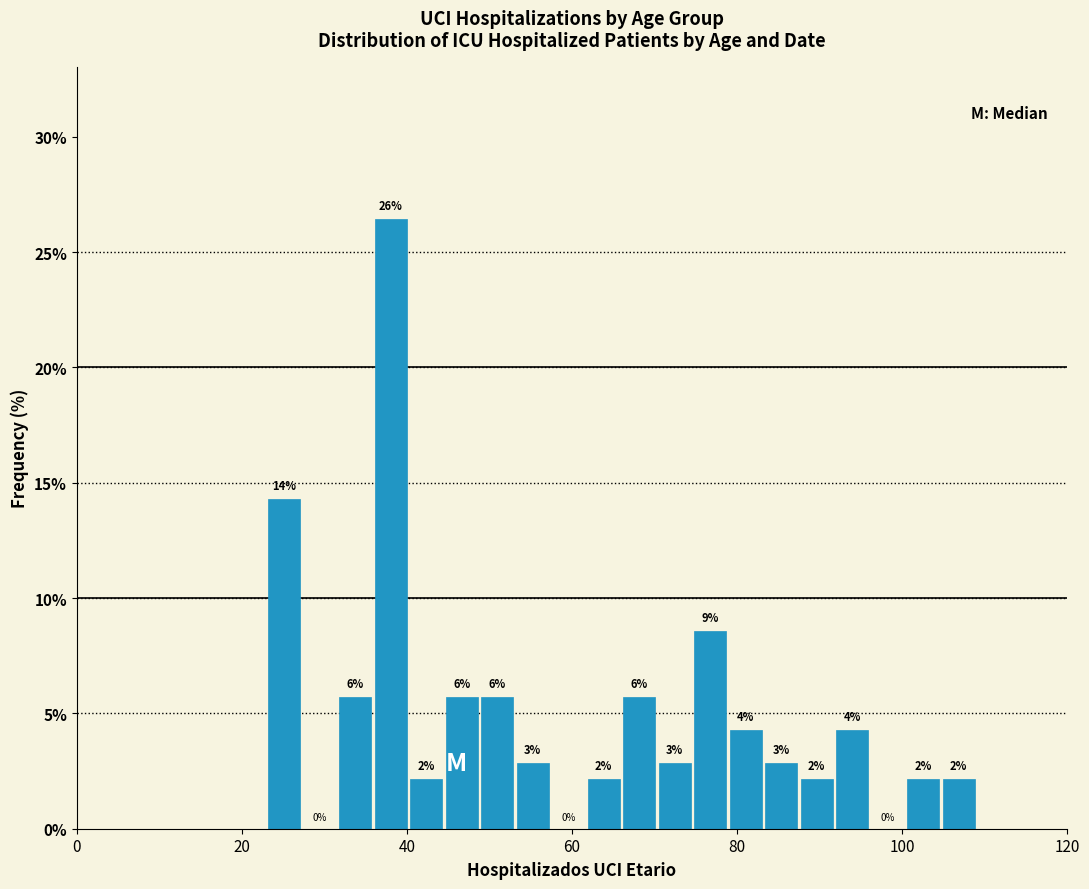

Read against the x-axis, roughly where is the centre of the tallest bar?

38